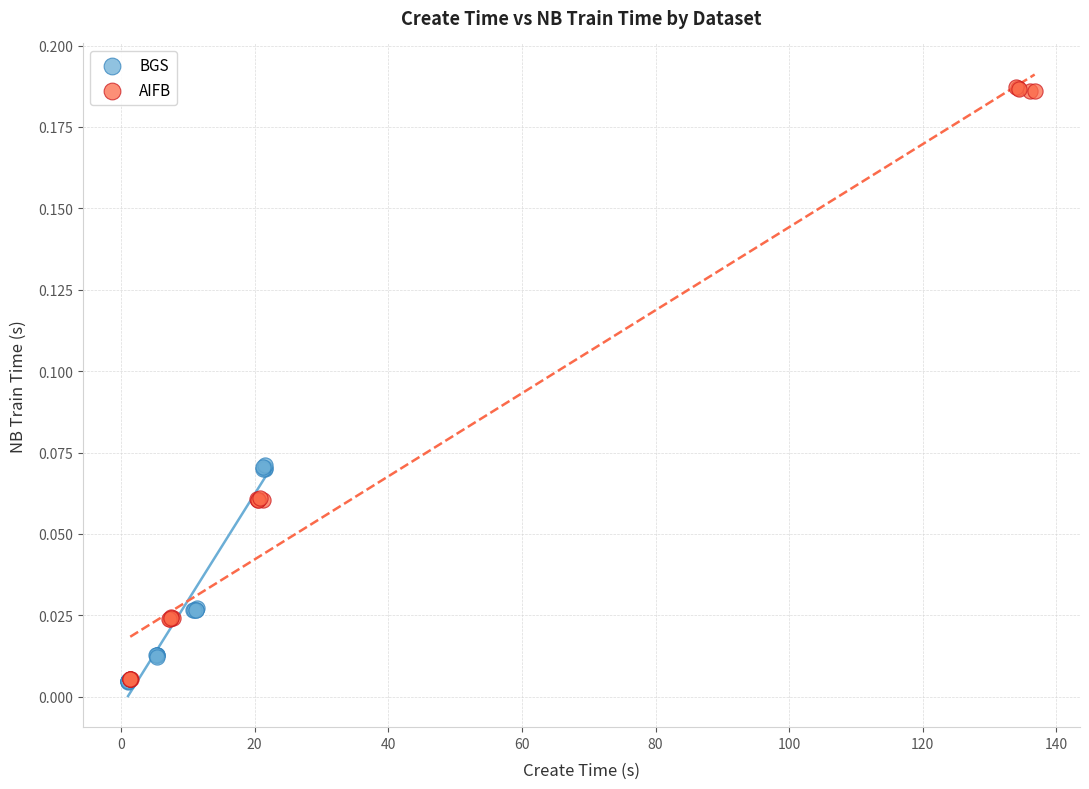

Which series has the largest Y range (max minus min)?

AIFB